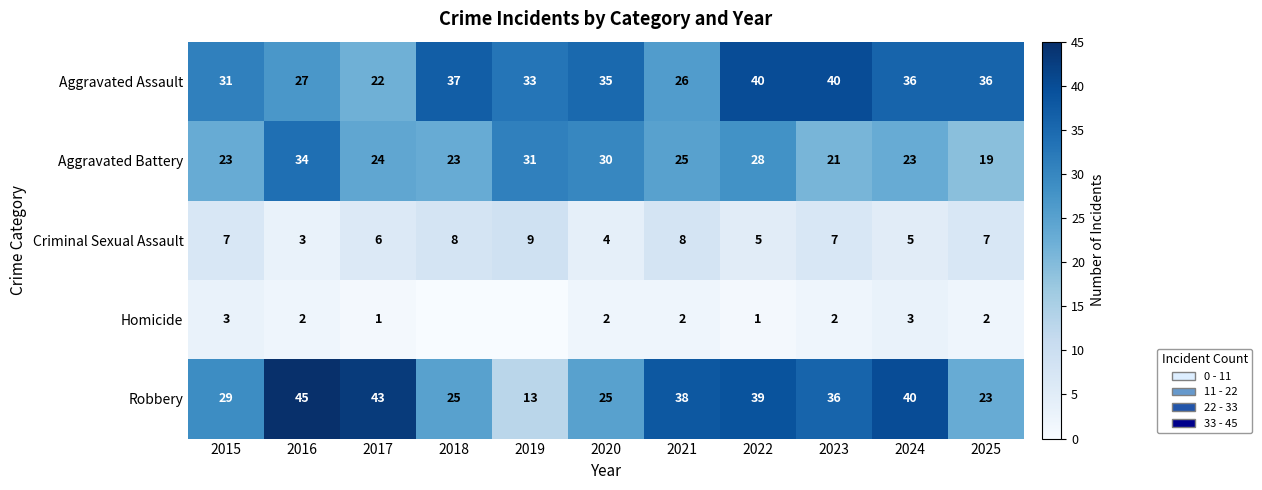

Count the number of data series in this chart.

5